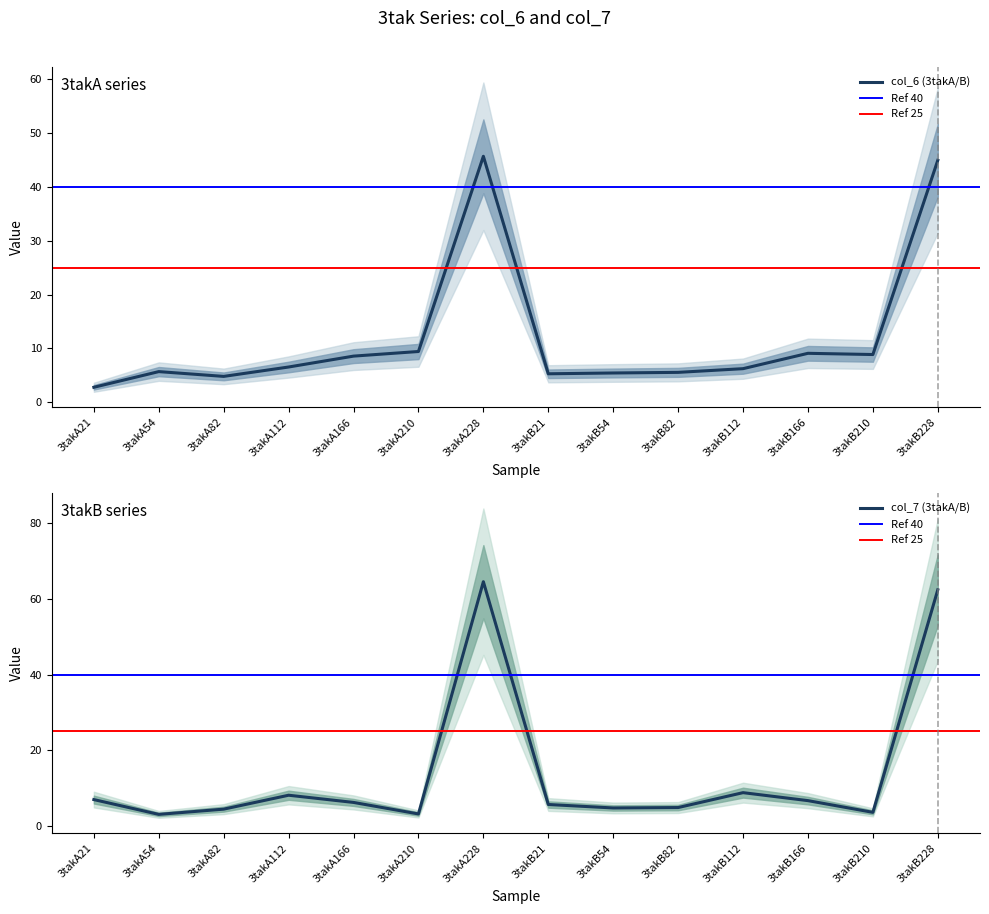

Rank the categories by col_7 value from highest to lowest.

3takA228, 3takB228, 3takB112, 3takA112, 3takA21, 3takB166, 3takA166, 3takB21, 3takB82, 3takB54, 3takA82, 3takB210, 3takA210, 3takA54